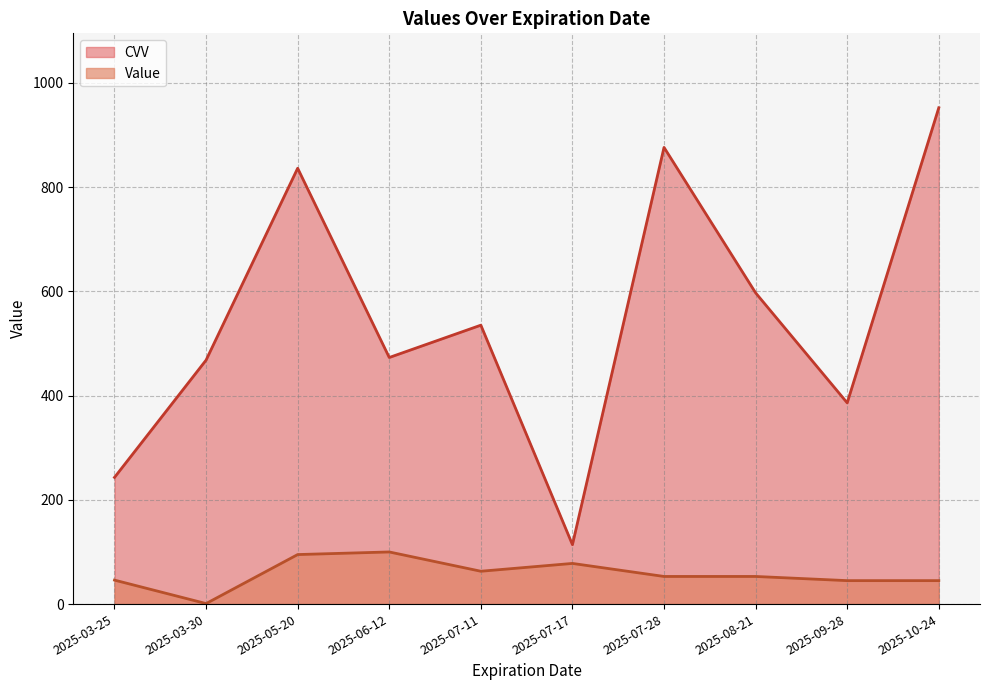

What is the difference between the maximum and minimum values in the Value series?

99